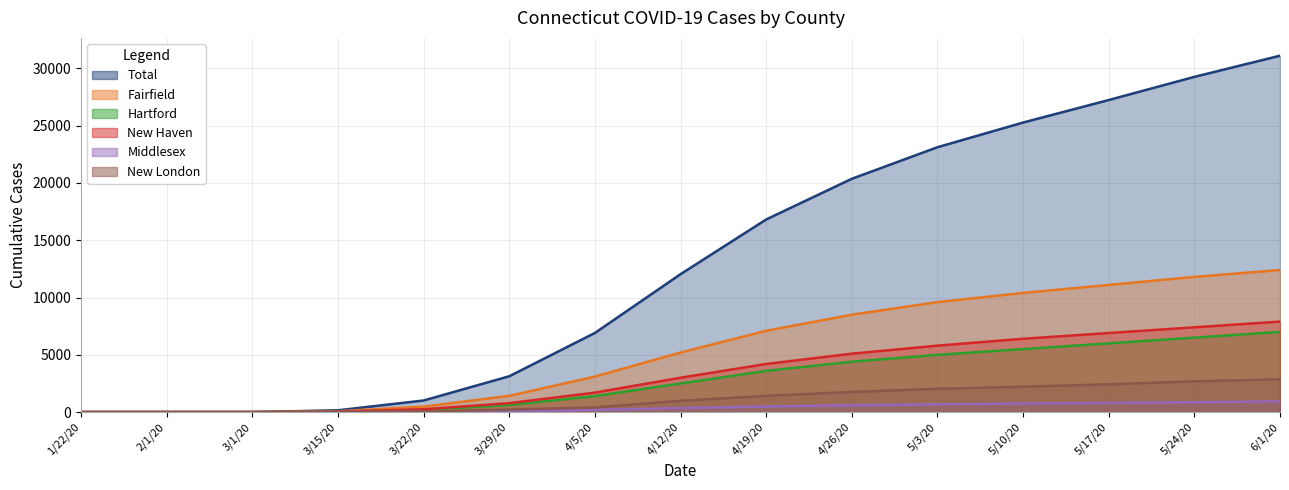

How many data points in New Haven are less than 3000?

7